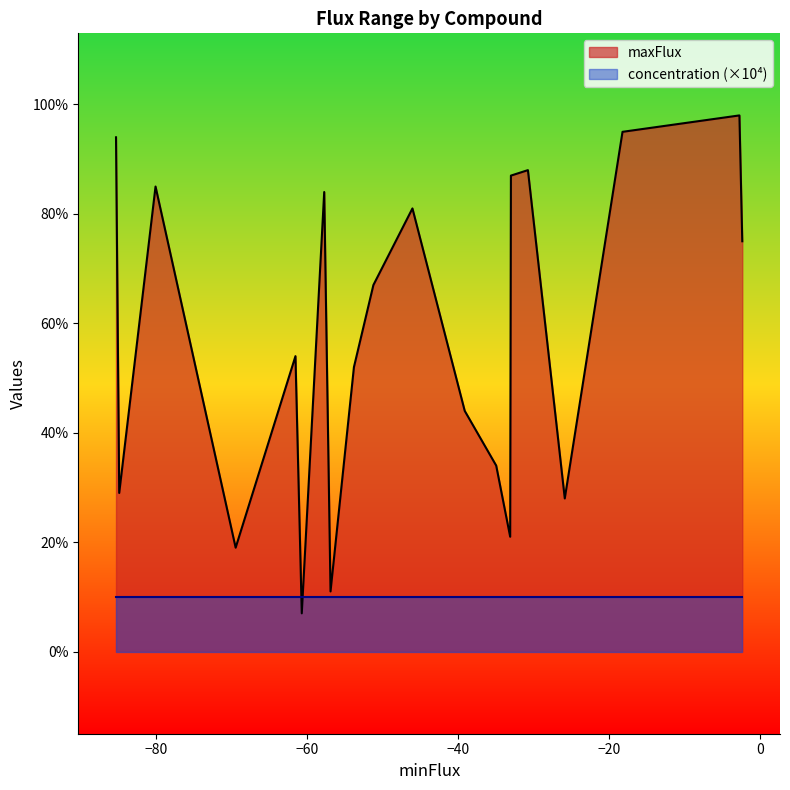

Which series has the widest spread of values?

maxFlux